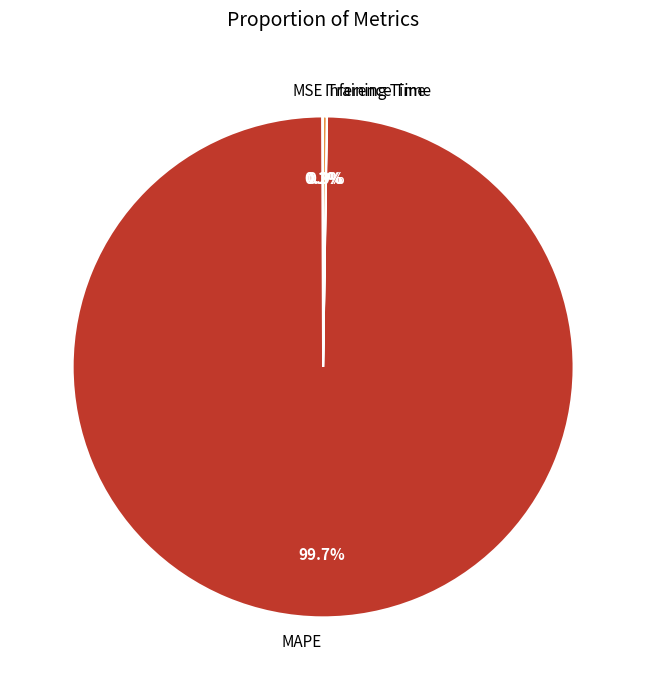

To the nearest percent, what percentage of the pie is MAPE?

100%